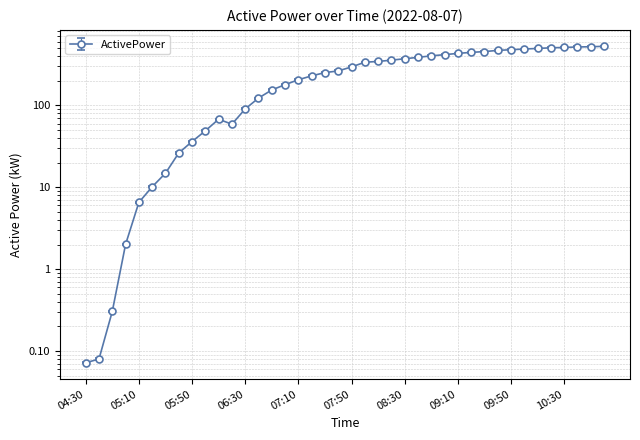

Which category has the lowest value across all series?

04:30